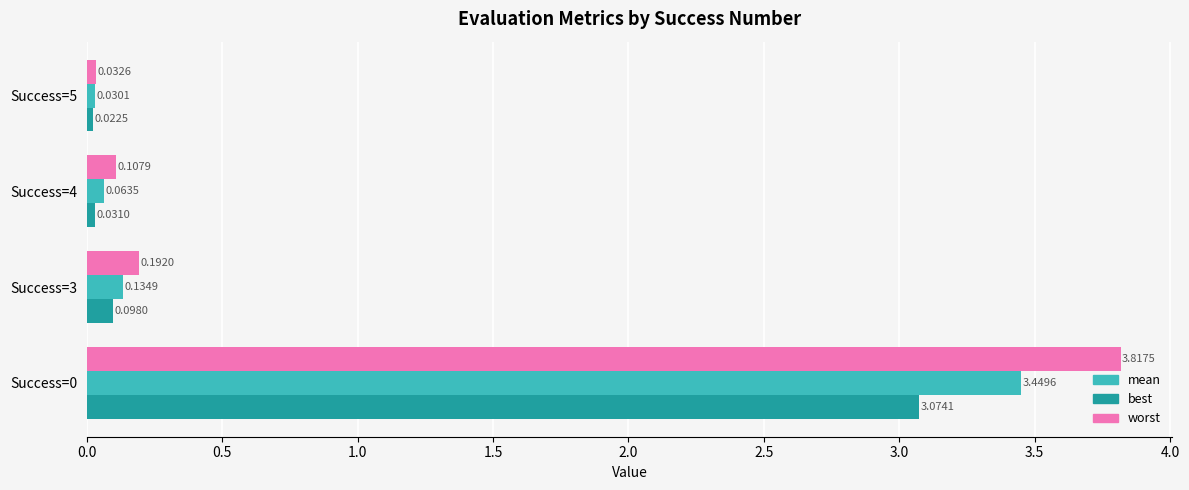

What is the spread (max minus min) of values at Success=0?

0.7